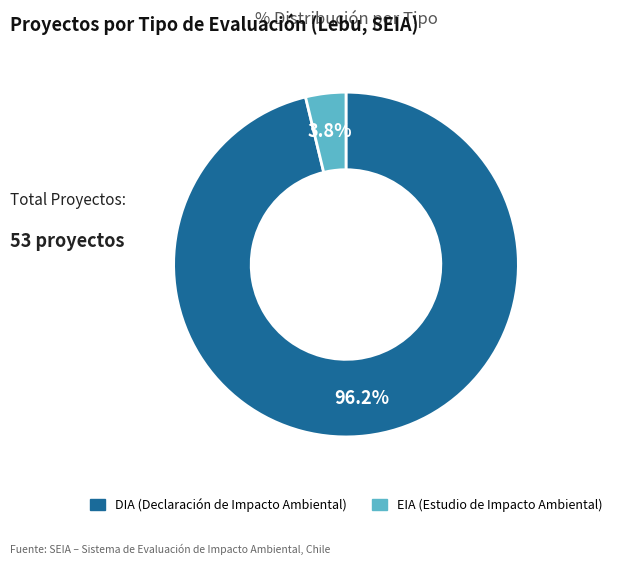

To the nearest percent, what is the difference between the largest and smallest slice percentages?

92%